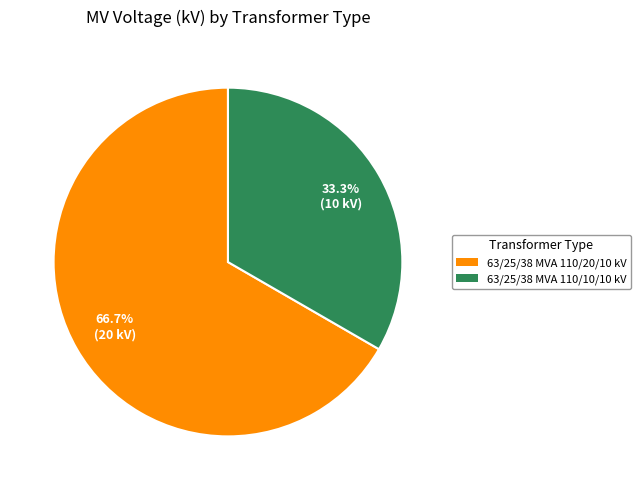

To the nearest percent, what percentage of the pie is 63/25/38 MVA 110/10/10 kV?

33%